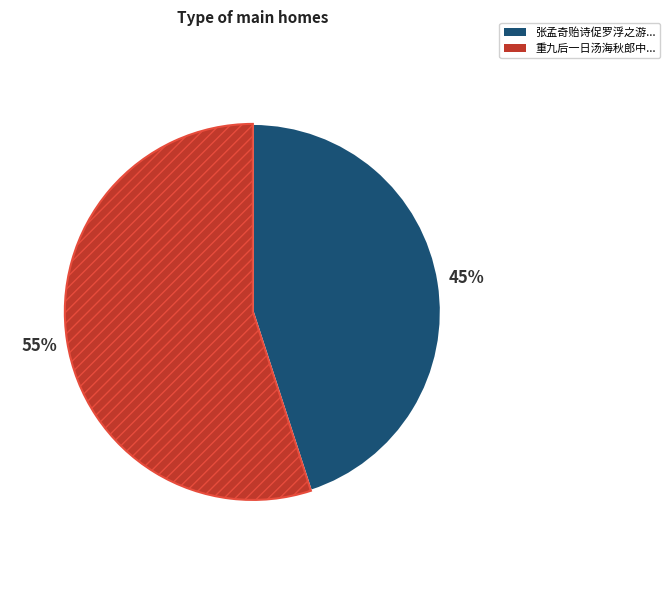

To the nearest percent, what is the average slice percentage?

50%